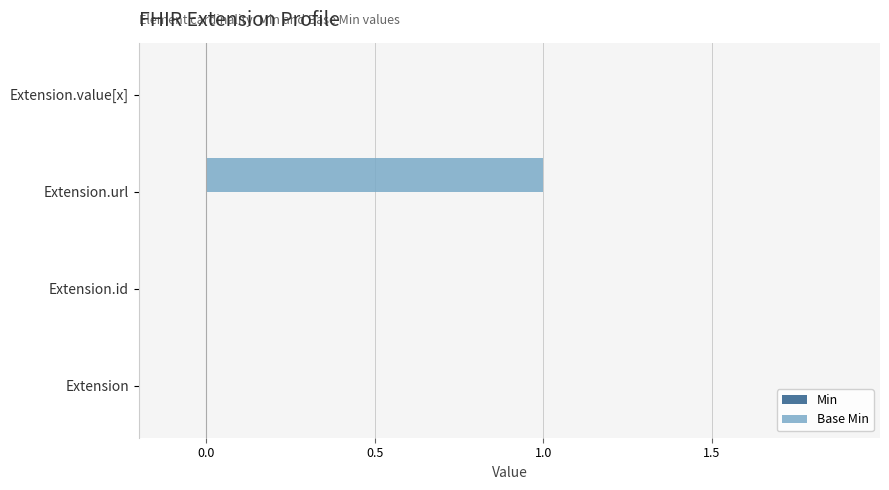

How many distinct data groups are displayed?

1